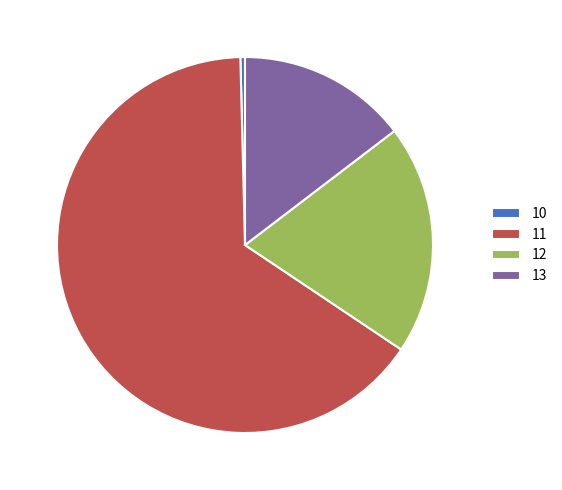

Is 11 the majority of the pie?

Yes